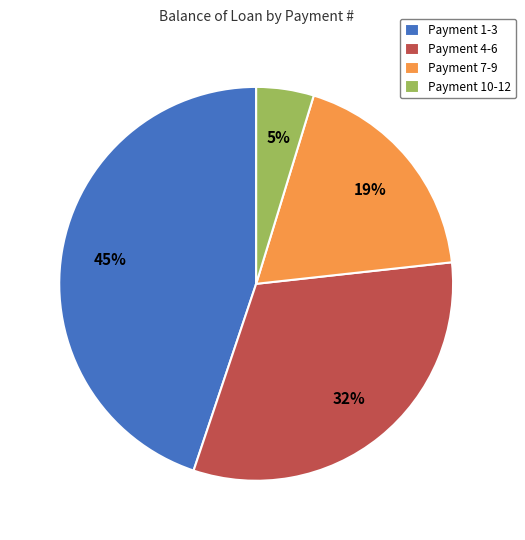

To the nearest percent, what percentage of the pie is Payment 7-9?

19%